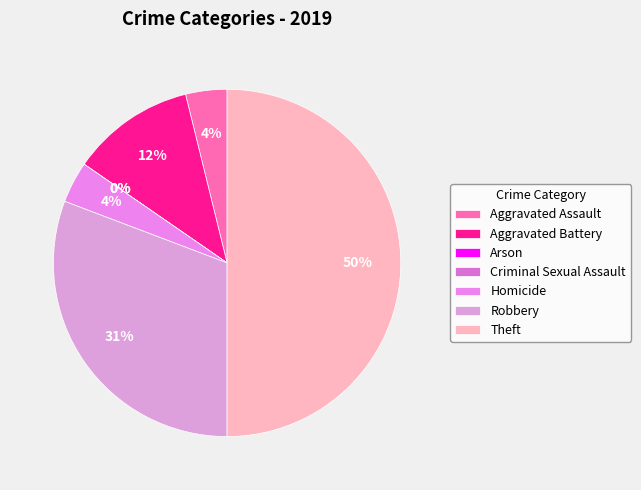

Approximately how many times larger is the value at Theft compared to Aggravated Battery?

4.3